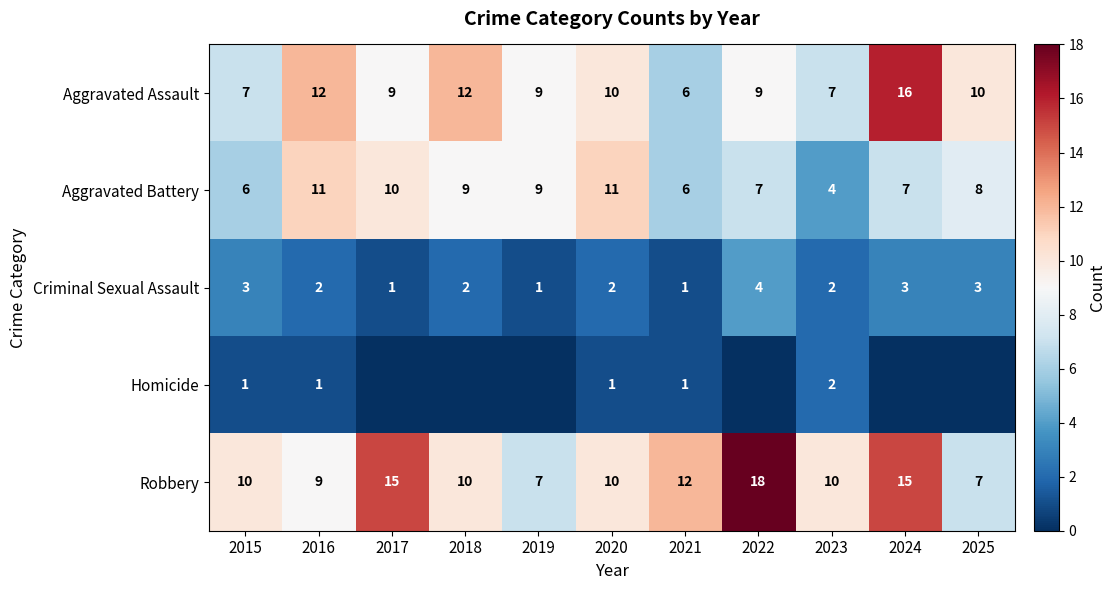

What is the average value of the Homicide series?

1